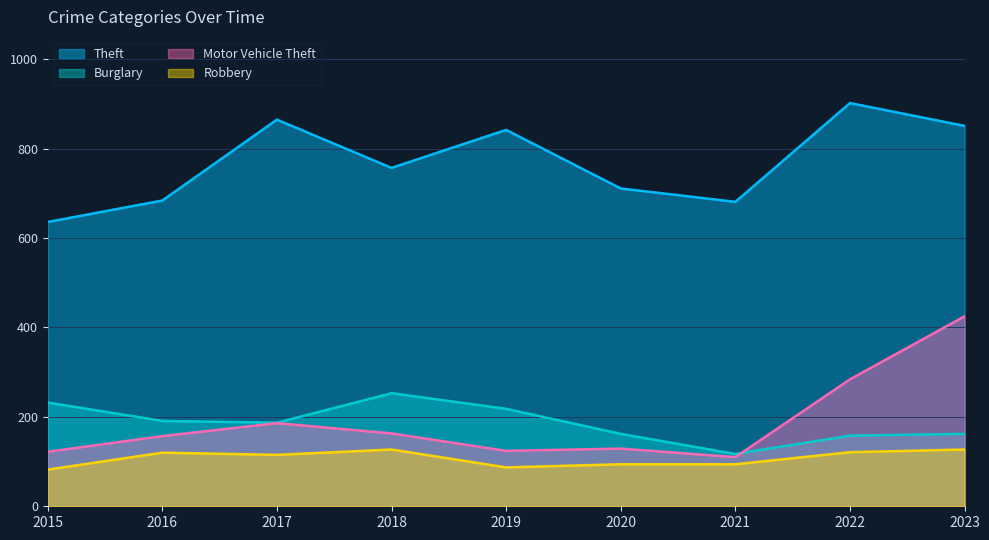

What is the total value across all series at 2018?

1300